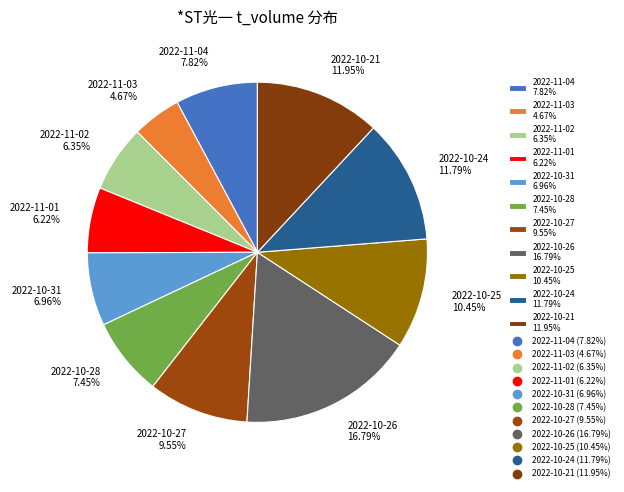

Does 2022-11-03 account for over 50% of the chart?

No